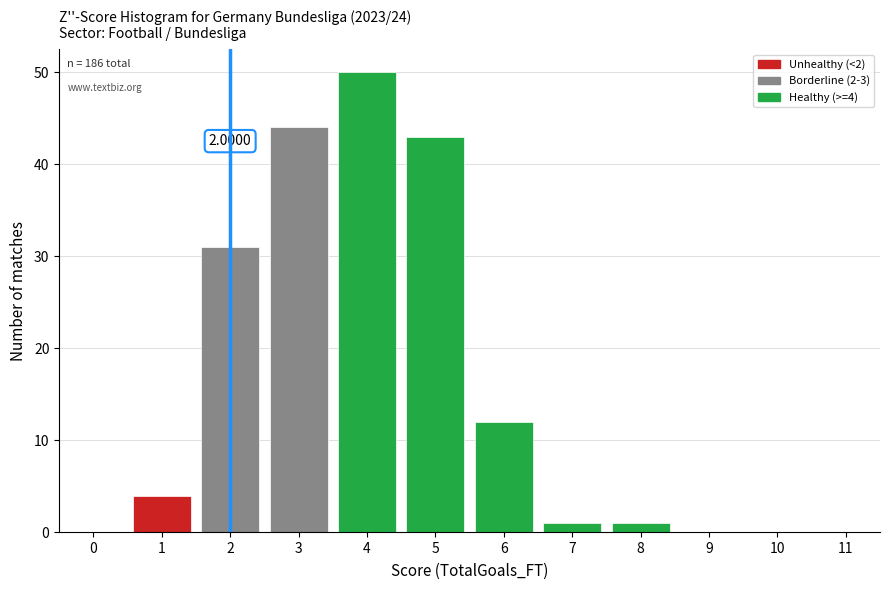

Which range on the x-axis has the tallest bar?

3.5 to 4.5